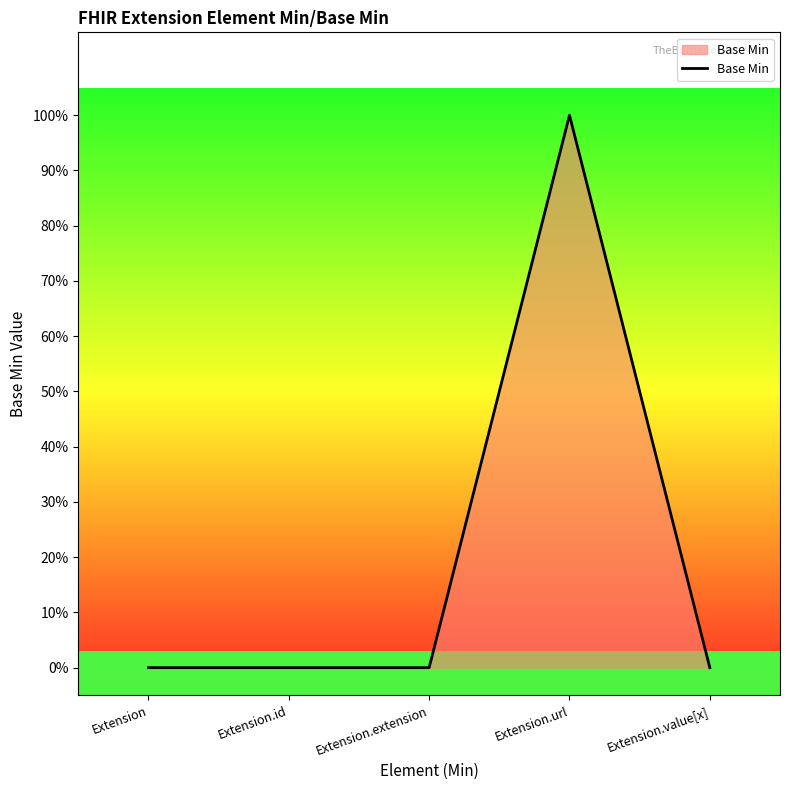

What is the label of the 3rd point from the right?

Extension.extension